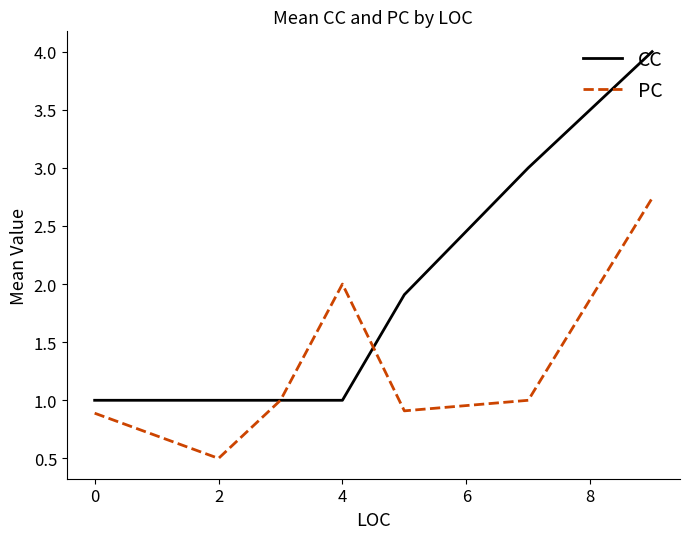

Rank the series by their average value, from lowest to highest.

PC, CC